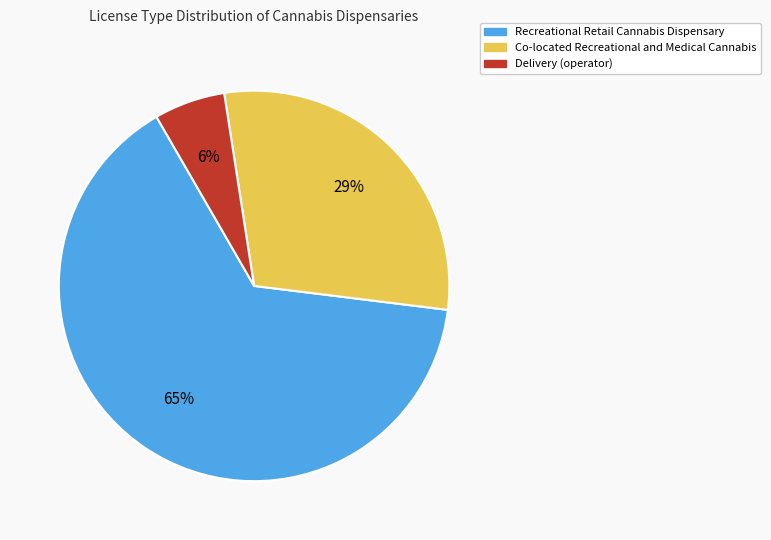

Which slice is the smallest?

Delivery (operator)